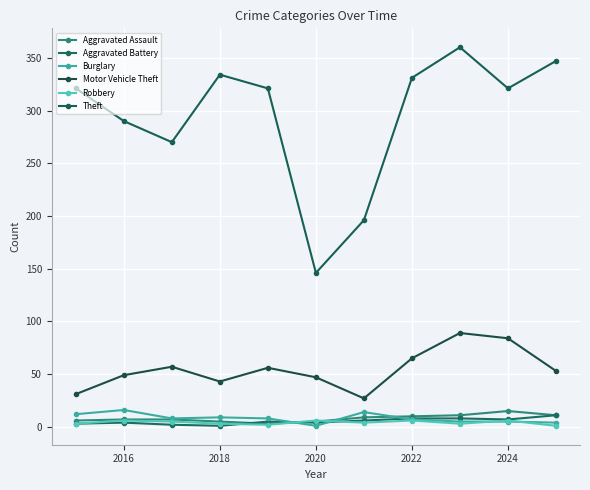

How many series are shown in this chart?

6